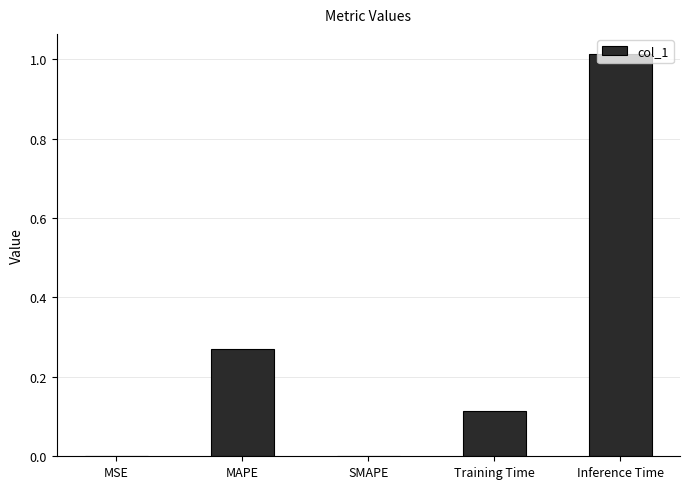

What is the sum of all values?

1.4